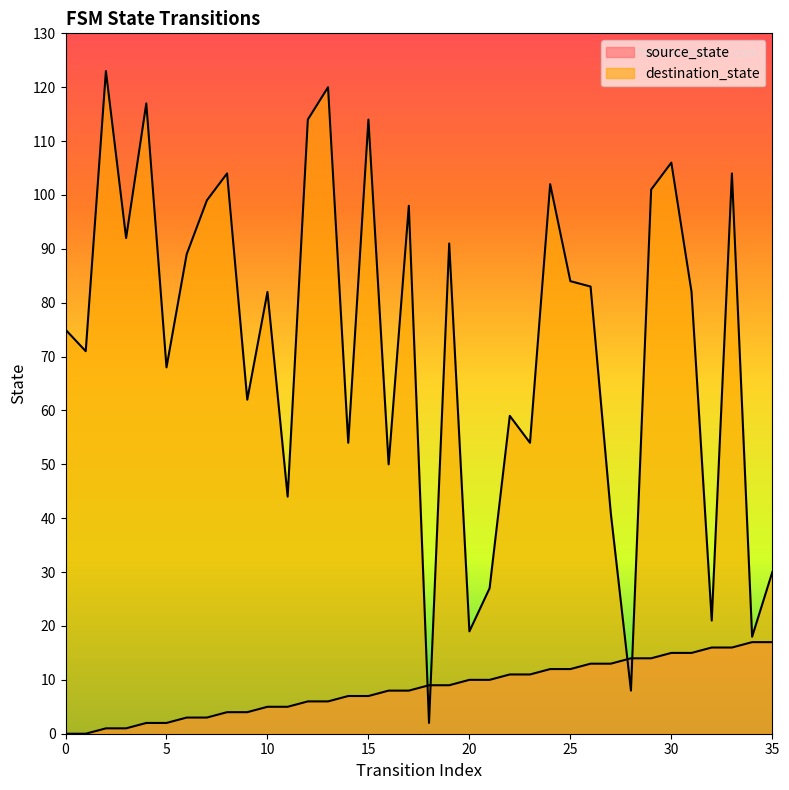

Does the chart have visible grid lines?

No